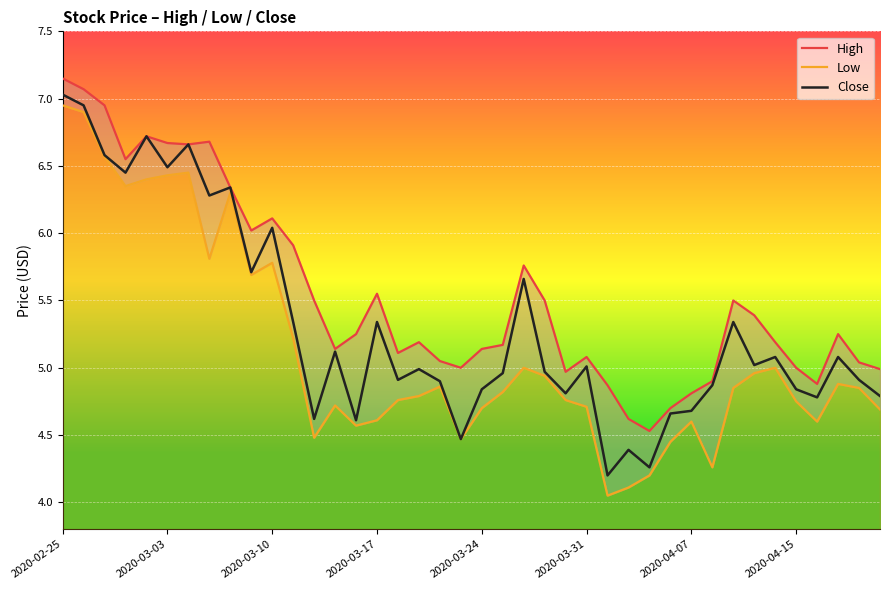

List the series in order of their overall mean, lowest first.

Low, Close, High